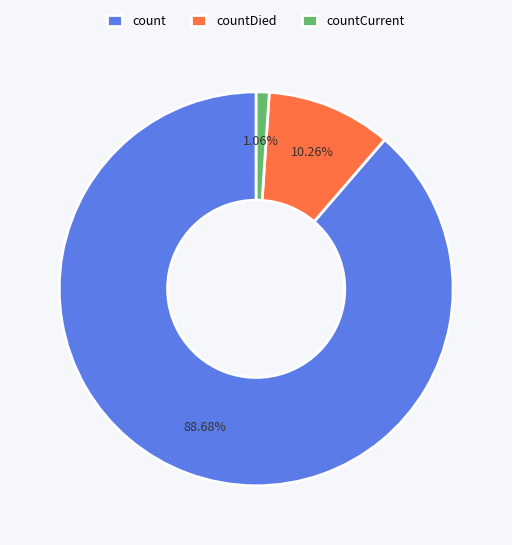

How many segments does this pie chart have?

3